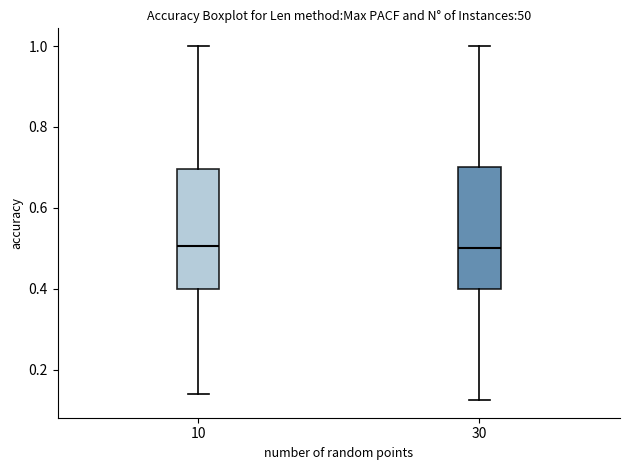

Reading left to right, read every box against the y-axis: the position of its median line, the range the box covers, and the ends of its whiskers. The values are not printed on the chart, so give them approximately, as read against the axis.

10: median 0.50, box 0.40 to 0.70, whiskers 0.14 to 1.00
30: median 0.50, box 0.40 to 0.70, whiskers 0.12 to 1.00